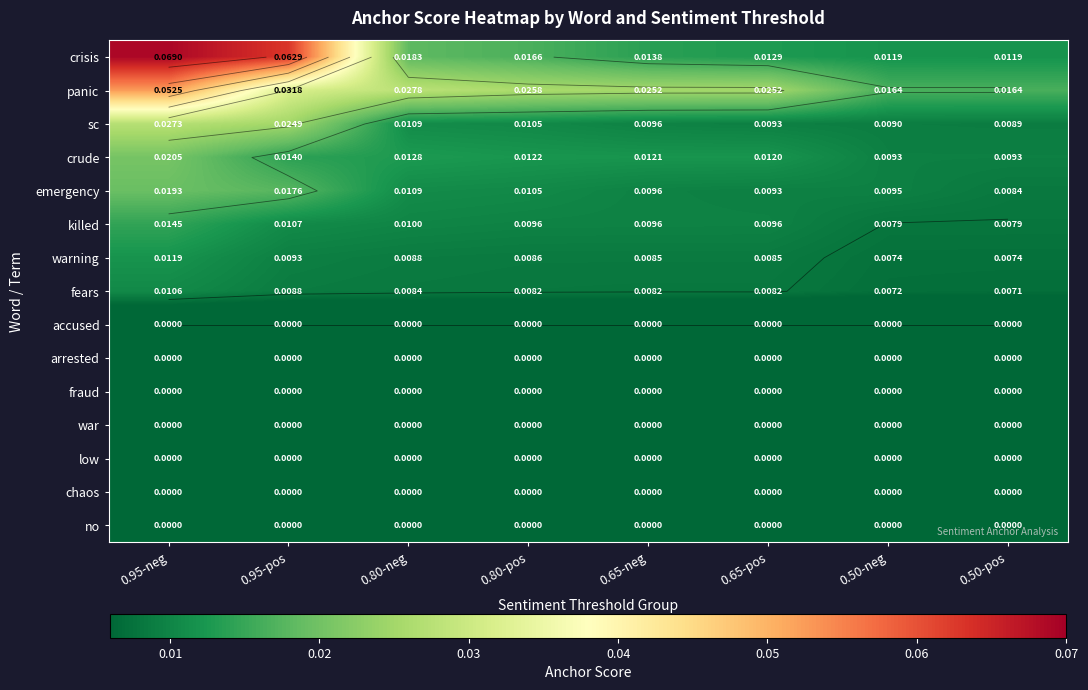

Where is crude nearest to the value 0?

0.50-pos